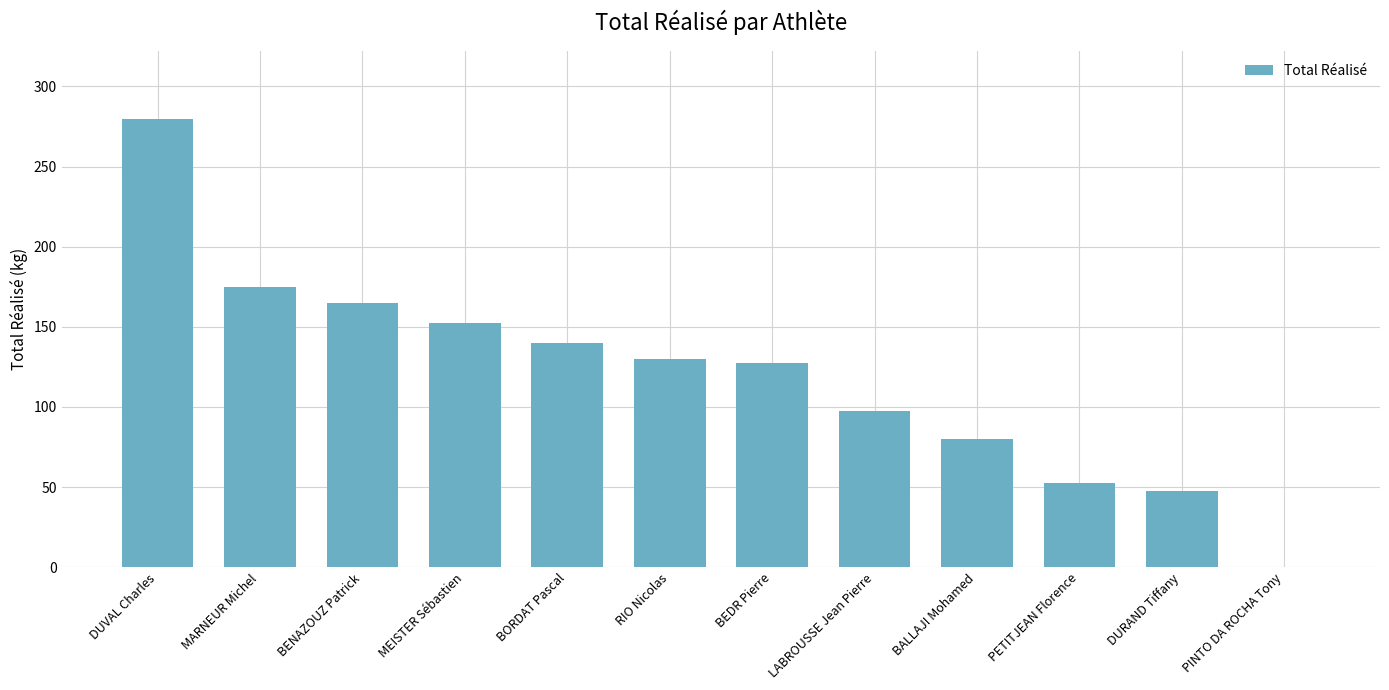

Which label corresponds to the largest value in the chart?

DUVAL Charles